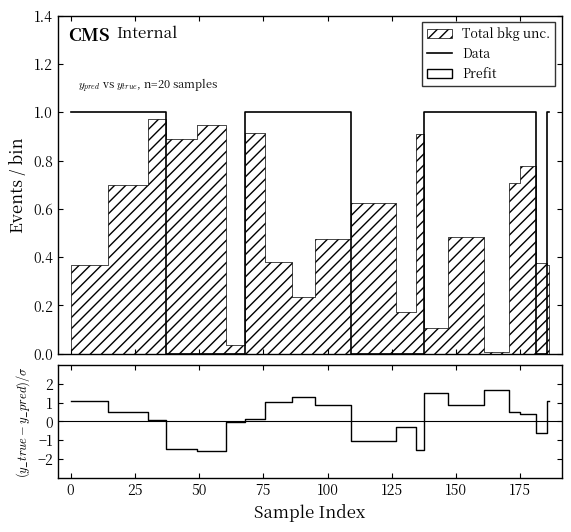

What is the minimum value shown in the chart?

-1.6